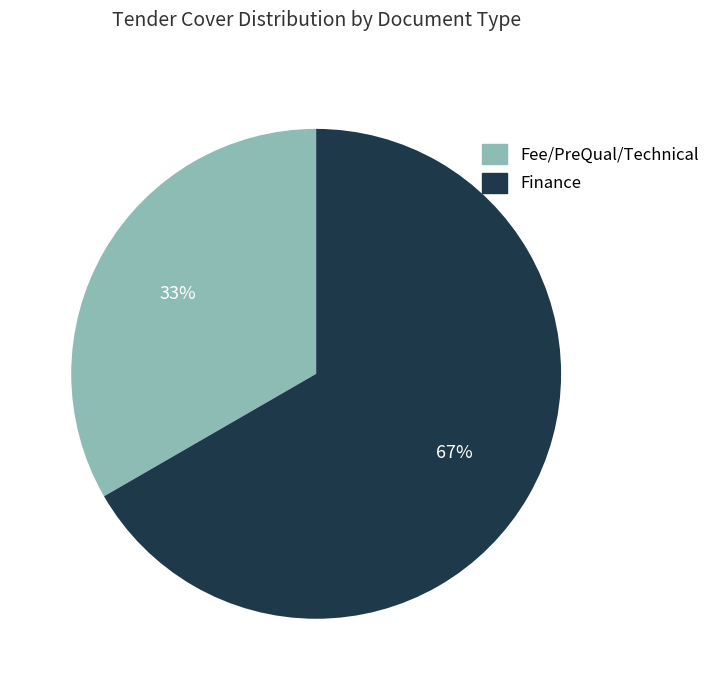

To the nearest percent, what is the combined percentage of Fee/PreQual/Technical and Finance?

100%